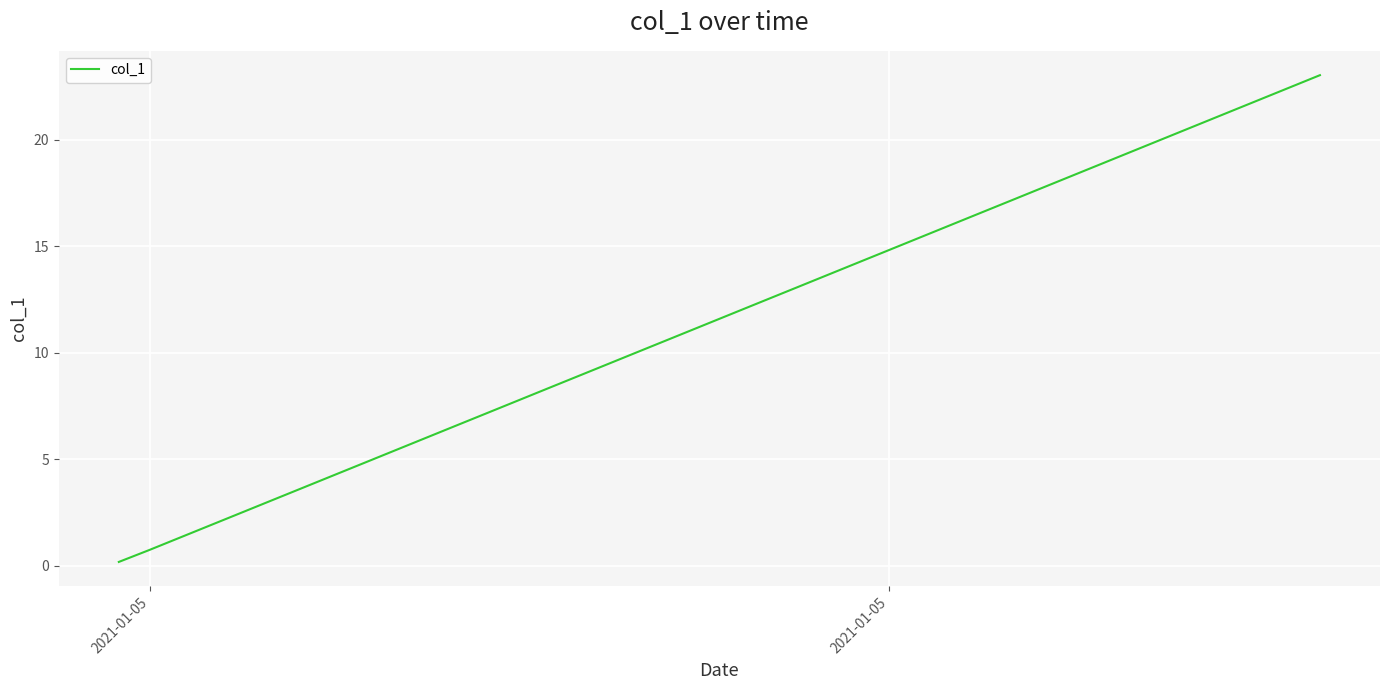

What is the greatest value displayed?

23.0